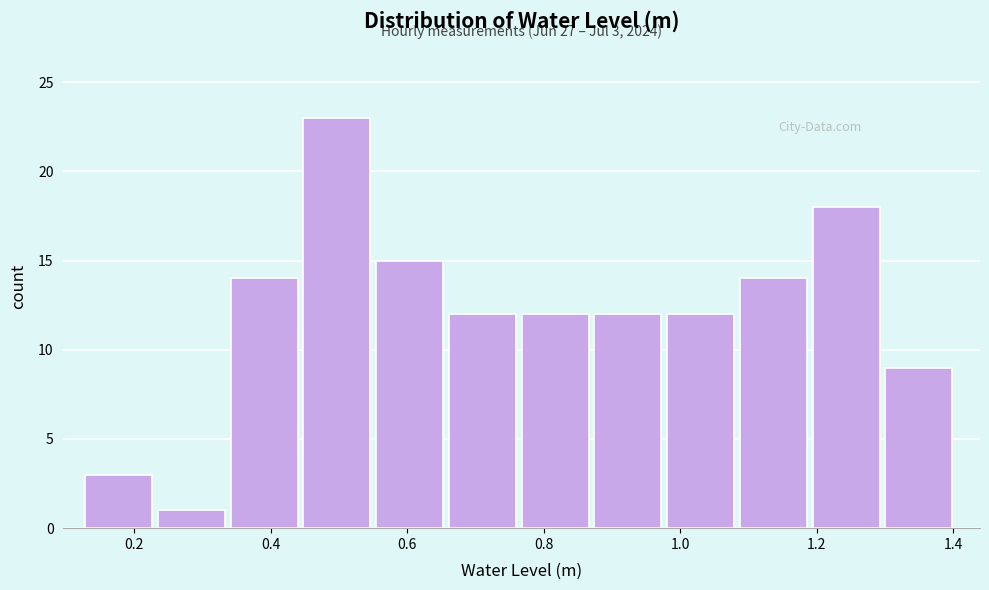

Which range on the x-axis has the tallest bar?

0.44 to 0.56